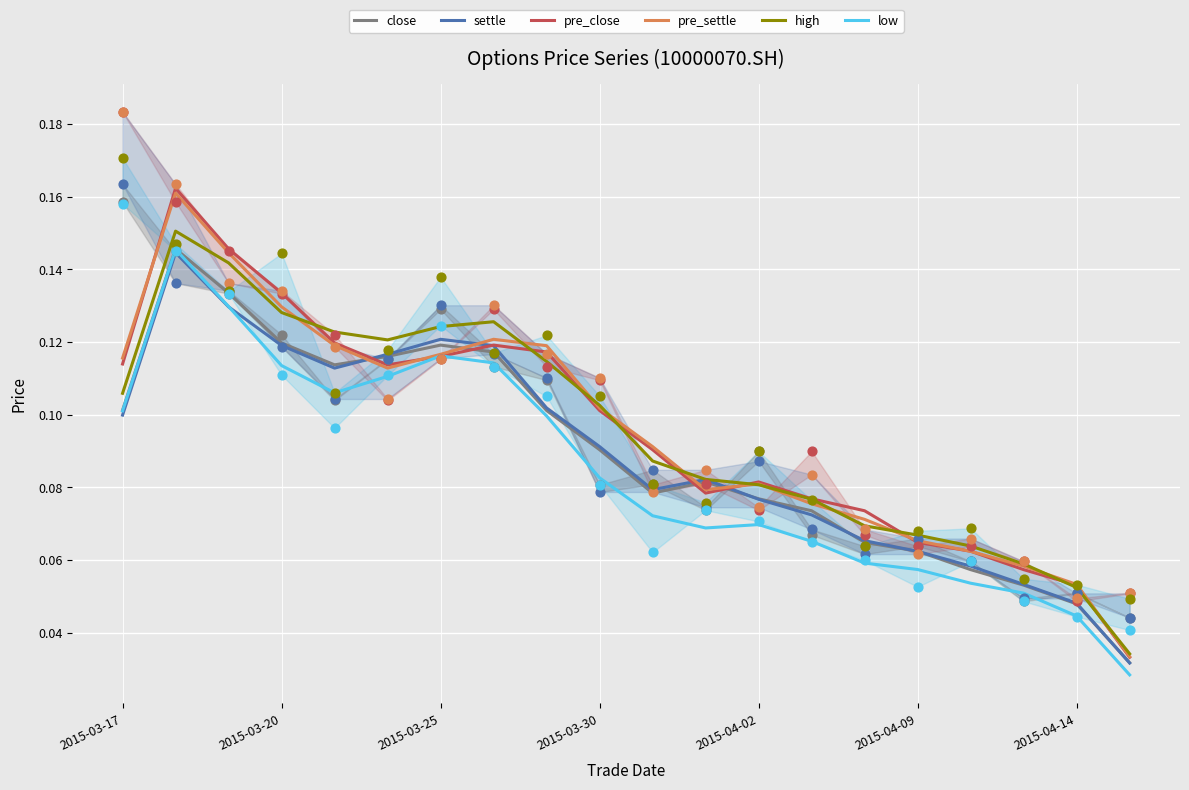

At how many categories does at least one series exceed 0?

20